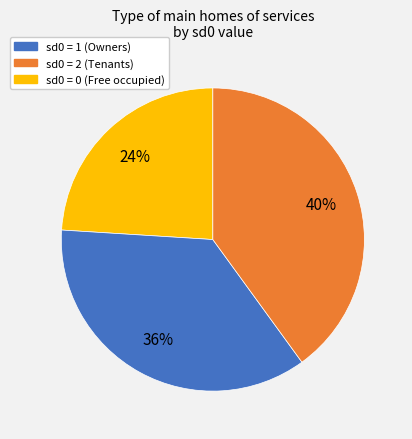

To the nearest percent, what is the difference between the largest and smallest slice percentages?

16%